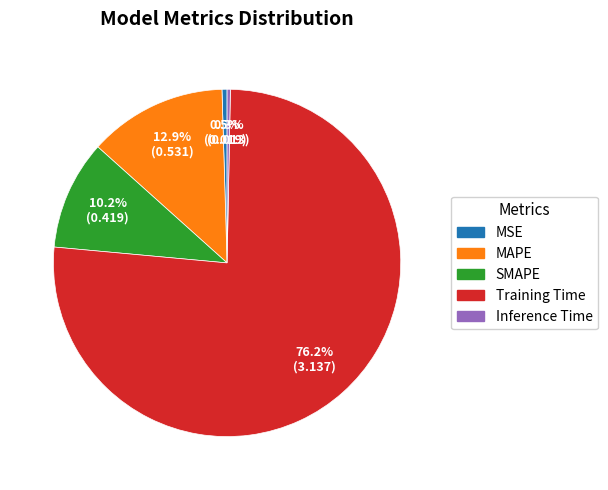

How many slices are in this pie chart?

5